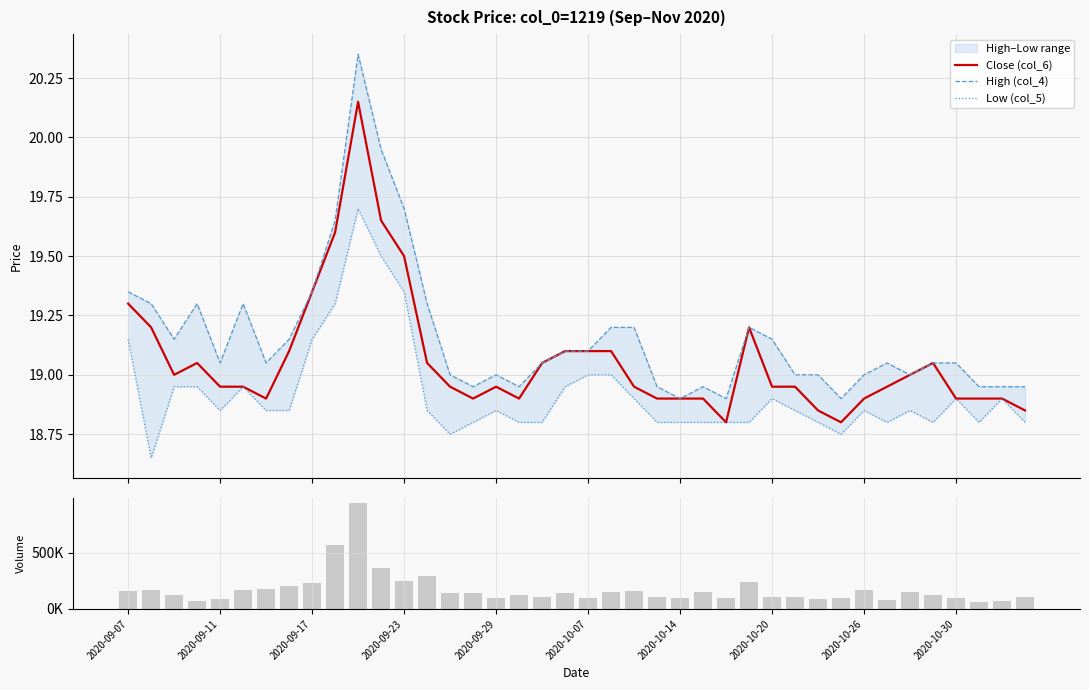

At which category is the sum across all series the highest?

10